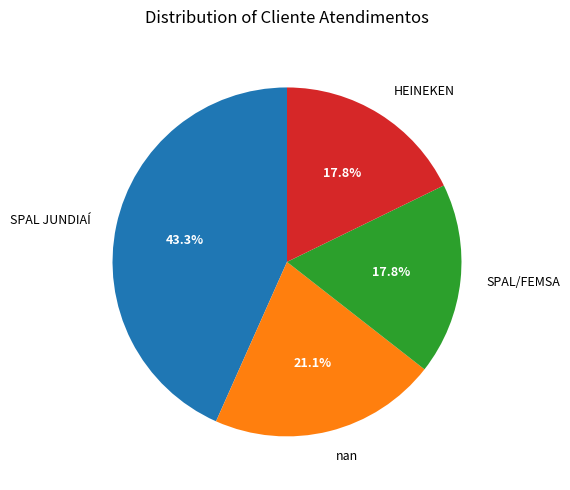

To the nearest percent, what is the average slice percentage?

25%